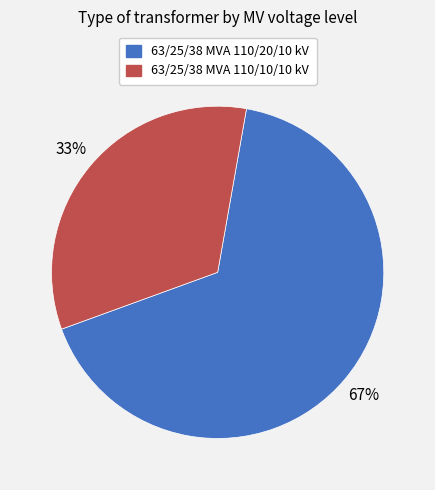

What is the majority slice?

63/25/38 MVA 110/20/10 kV